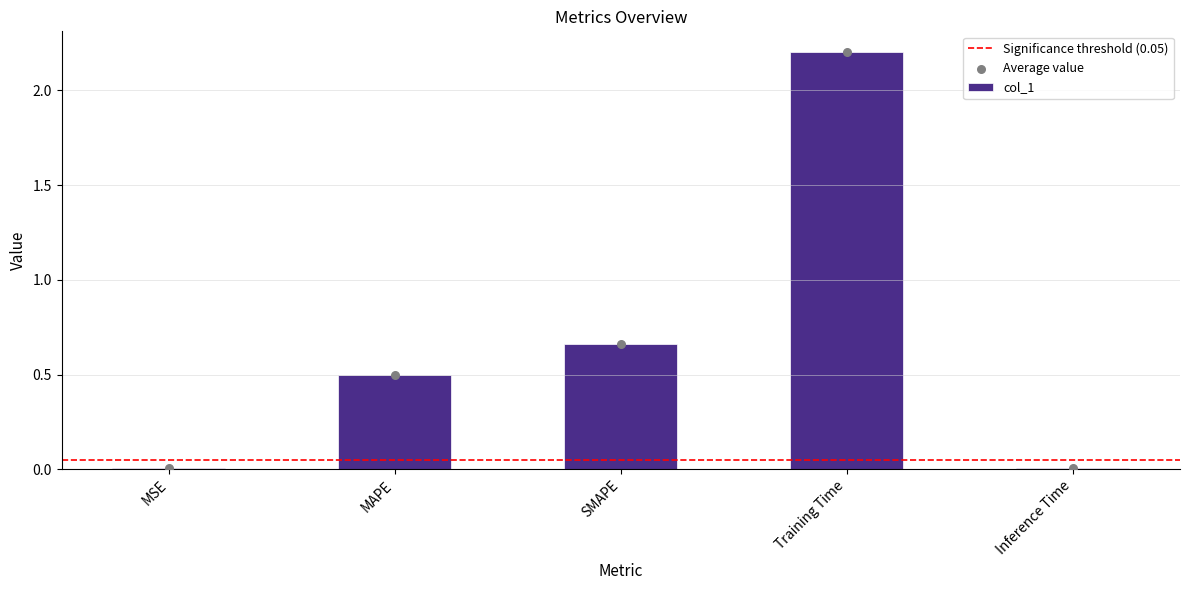

What is the change in value from MSE to MAPE?

+0.5